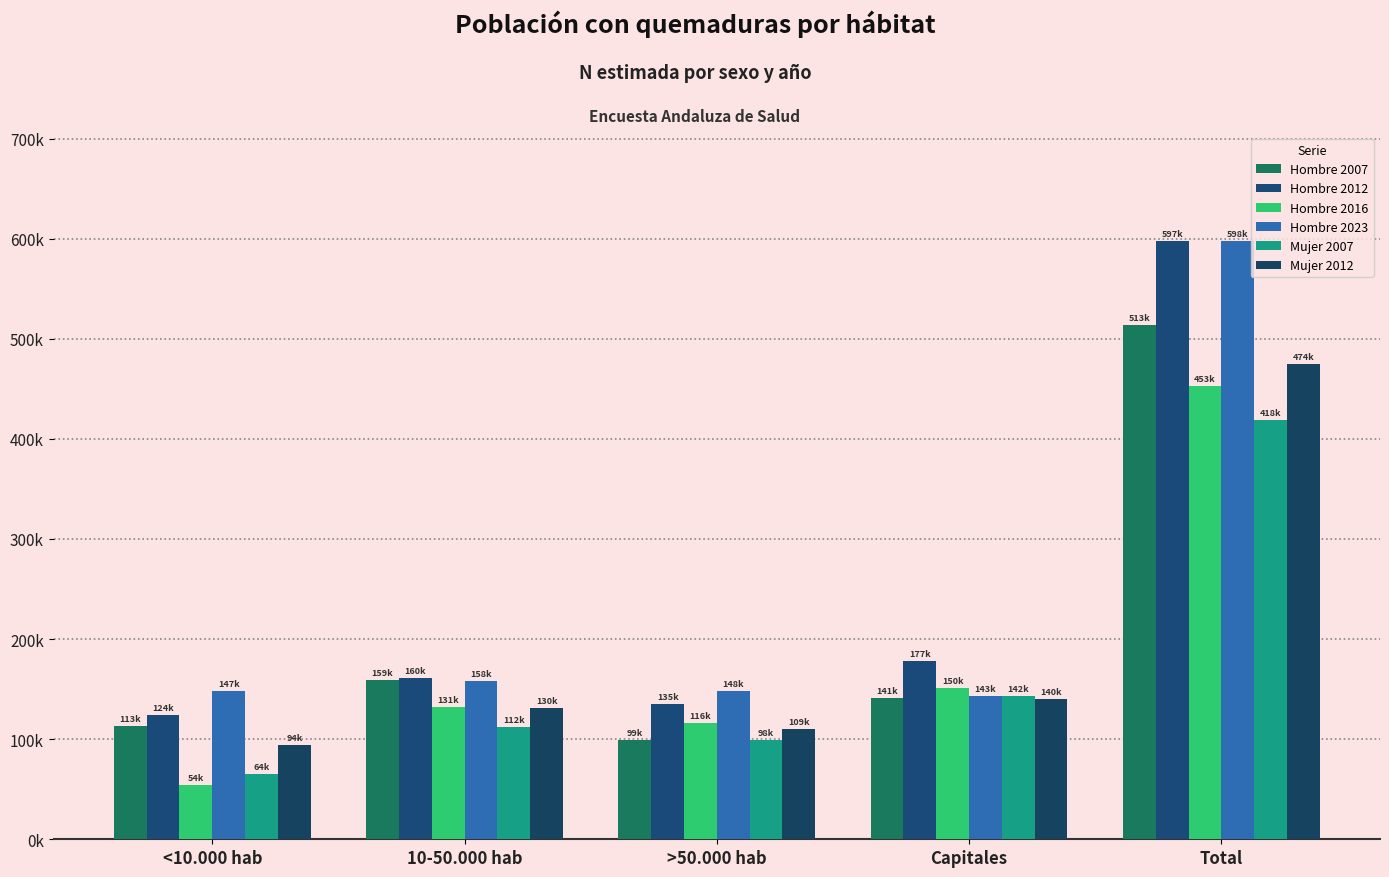

Reading right to left, what are all the values shown in this chart?

Hombre 2007: Total=513467	Capitales=141002	>50.000 hab=99421	10-50.000 hab=159469	<10.000 hab=113575
Hombre 2012: Total=597905	Capitales=177632	>50.000 hab=135541	10-50.000 hab=160640	<10.000 hab=124091
Hombre 2016: Total=453154	Capitales=150830	>50.000 hab=116418	10-50.000 hab=131732	<10.000 hab=54175
Hombre 2023: Total=598199	Capitales=143393	>50.000 hab=148408	10-50.000 hab=158575	<10.000 hab=147823
Mujer 2007: Total=418942	Capitales=142853	>50.000 hab=98818	10-50.000 hab=112324	<10.000 hab=64947
Mujer 2012: Total=474690	Capitales=140079	>50.000 hab=109700	10-50.000 hab=130685	<10.000 hab=94227